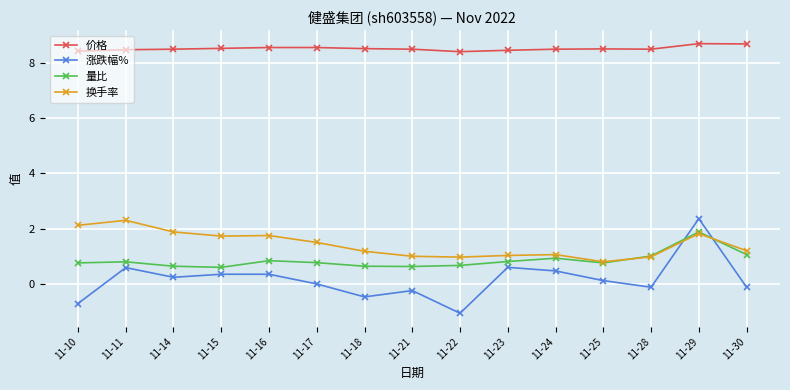

True or false: 换手率 has more than 2 interior local peaks.

True